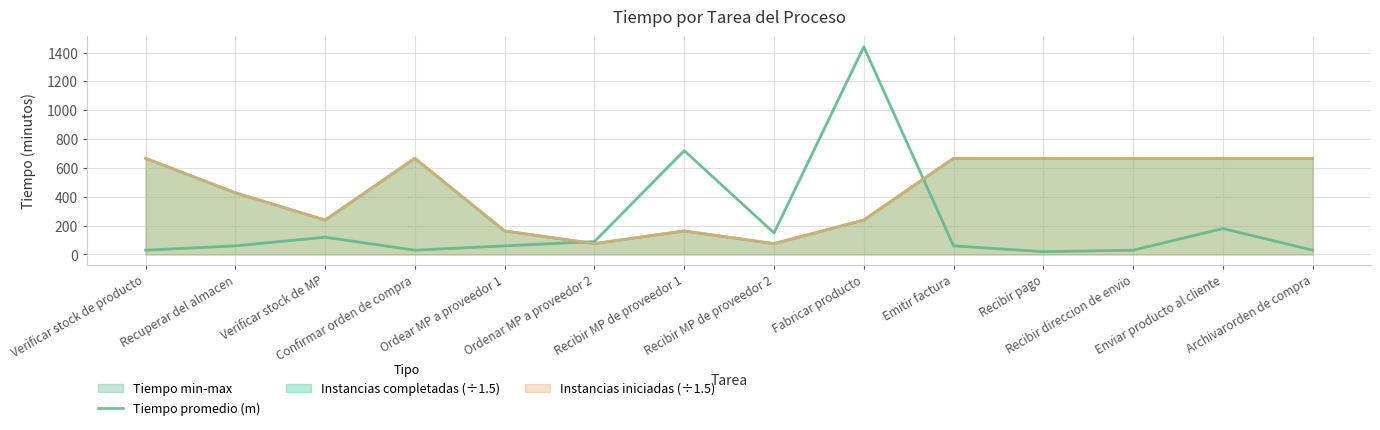

The chart shows a value of 210 at Recibir MP de proveedor 2. True or false?

False